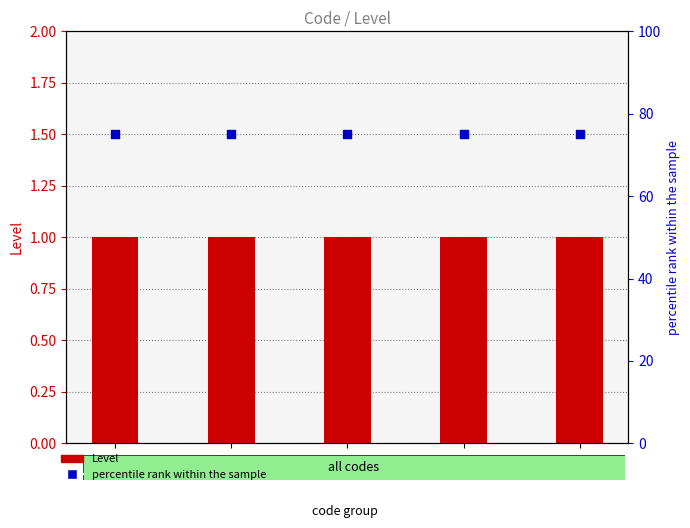

At how many categories does at least one series exceed 73?

5